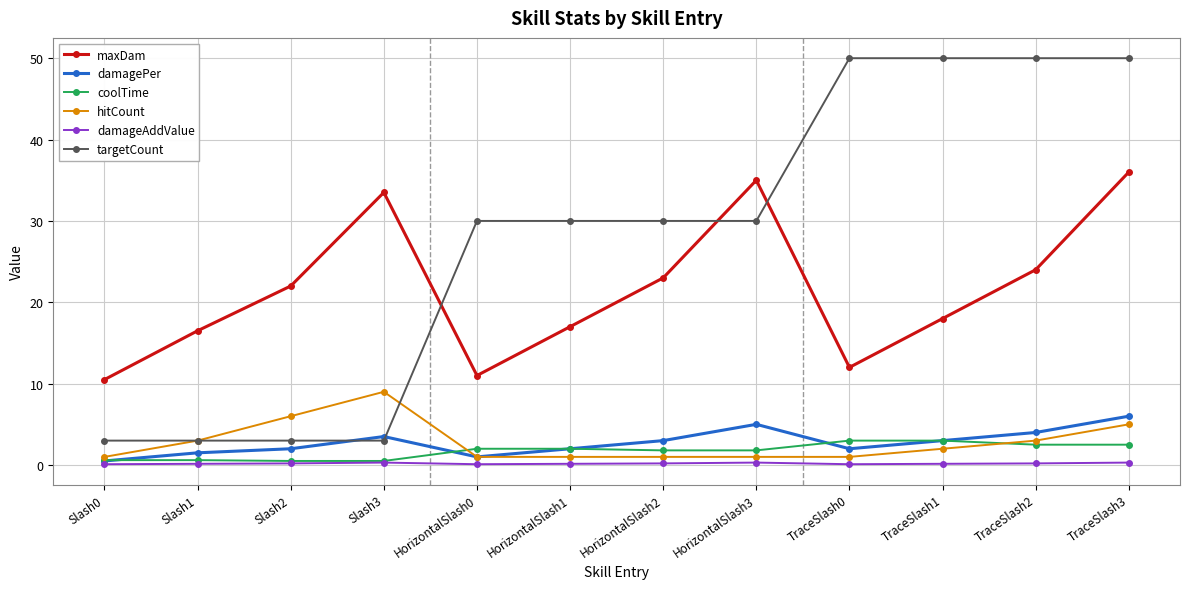

What is the maximum value for maxDam?

36.0